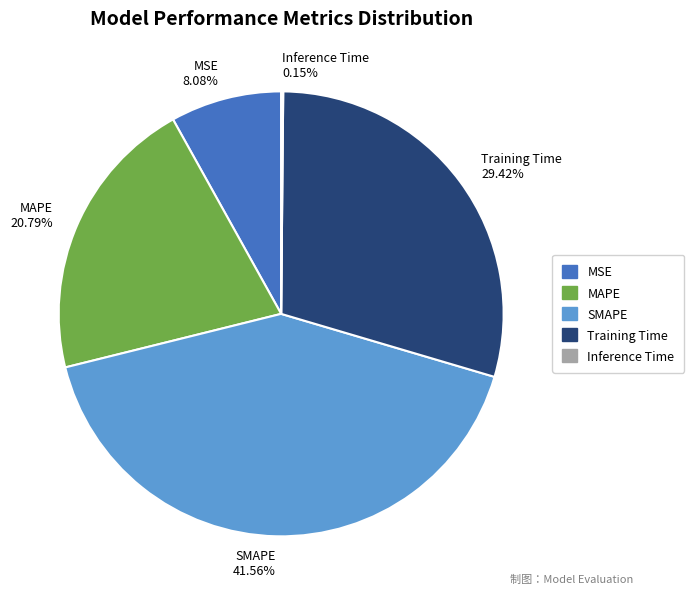

To the nearest percent, what is the difference between the SMAPE and MSE slice percentages?

33%